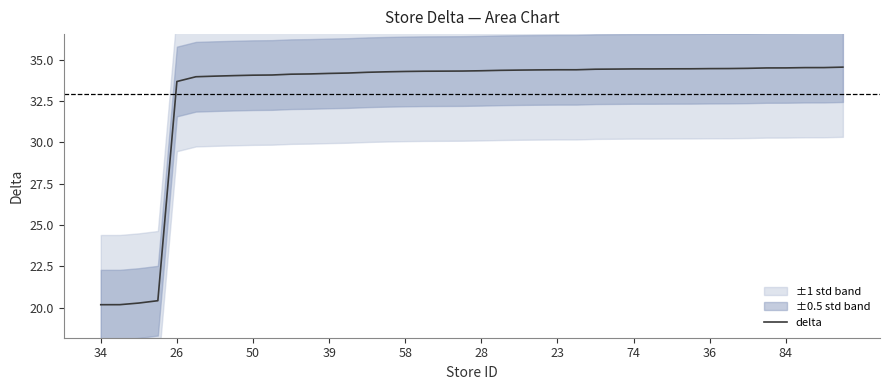

What is the smallest value displayed?

20.2